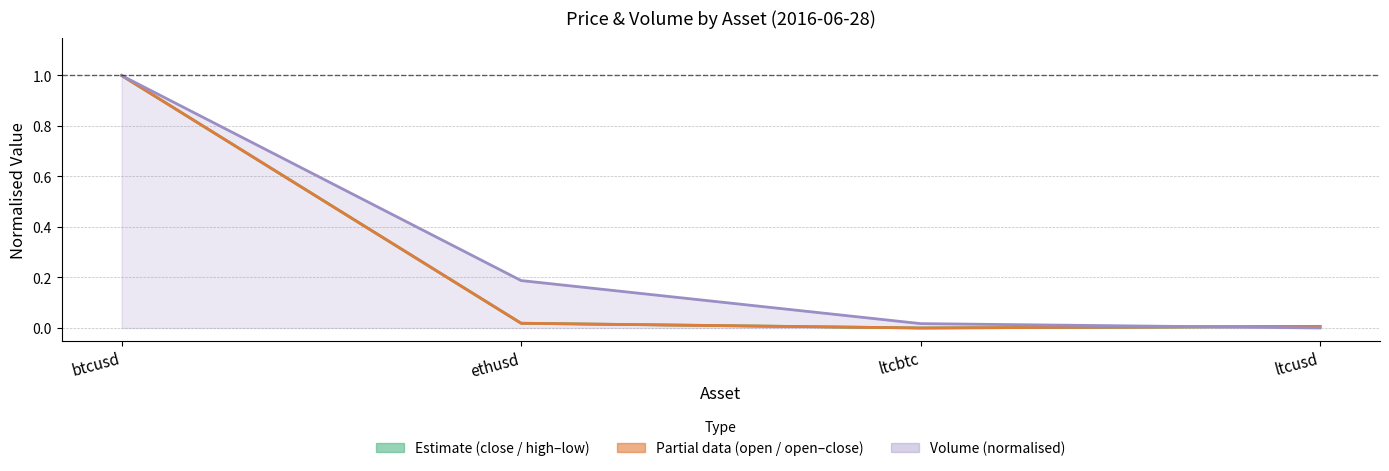

At which category does the chart reach its peak across all series?

btcusd